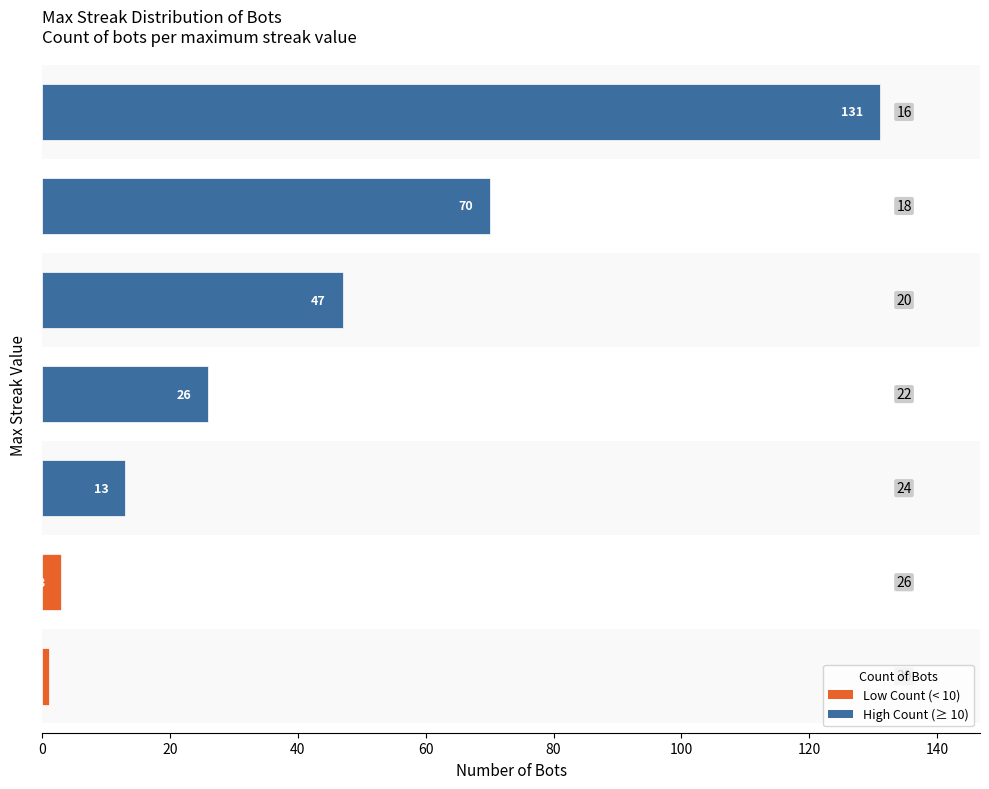

What is the average value?

42